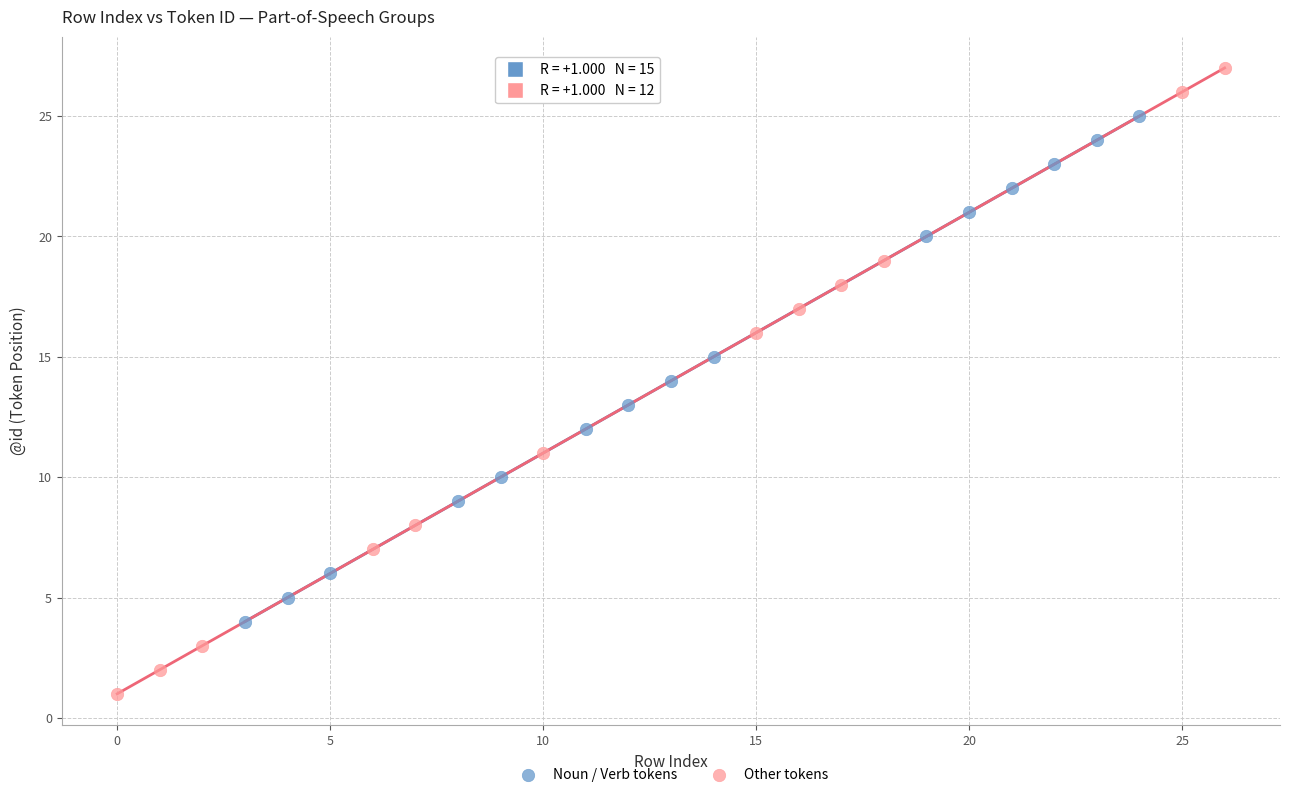

Which series contains the lowest Y value?

Other tokens